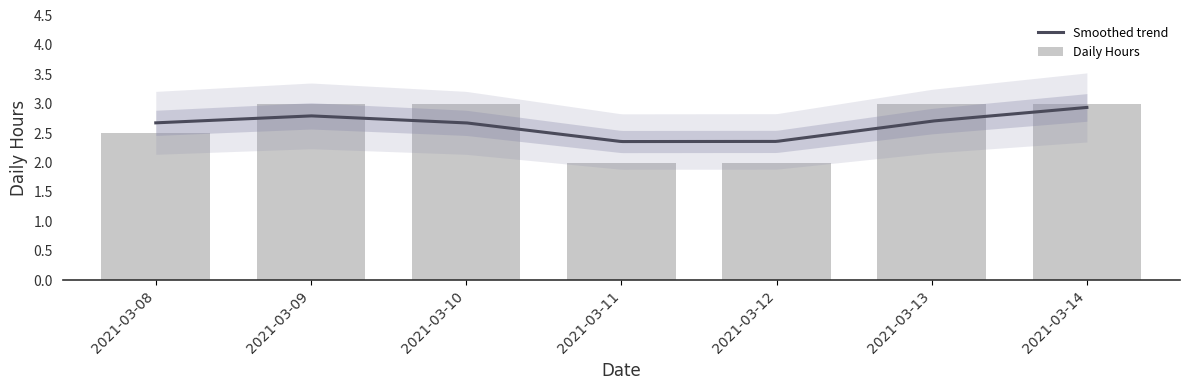

How many values are between 2 and 3?

7